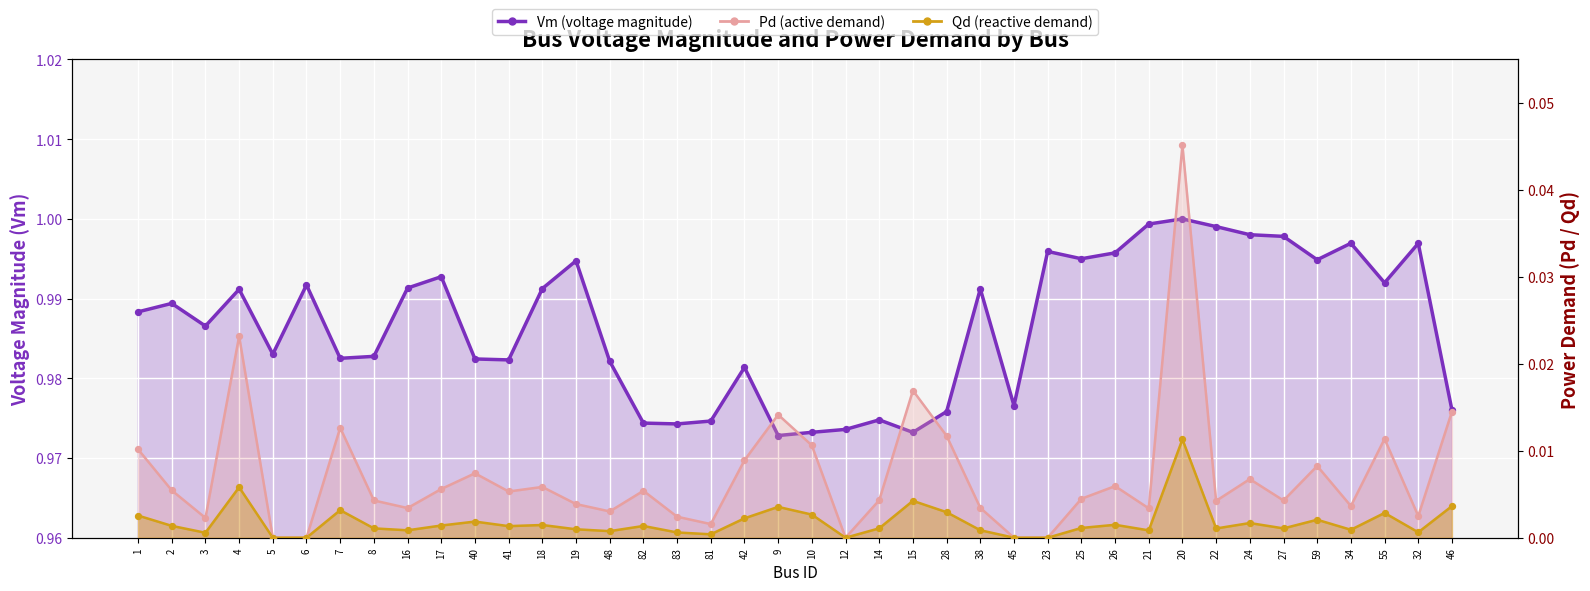

Which series has the widest spread of Y values?

Pd